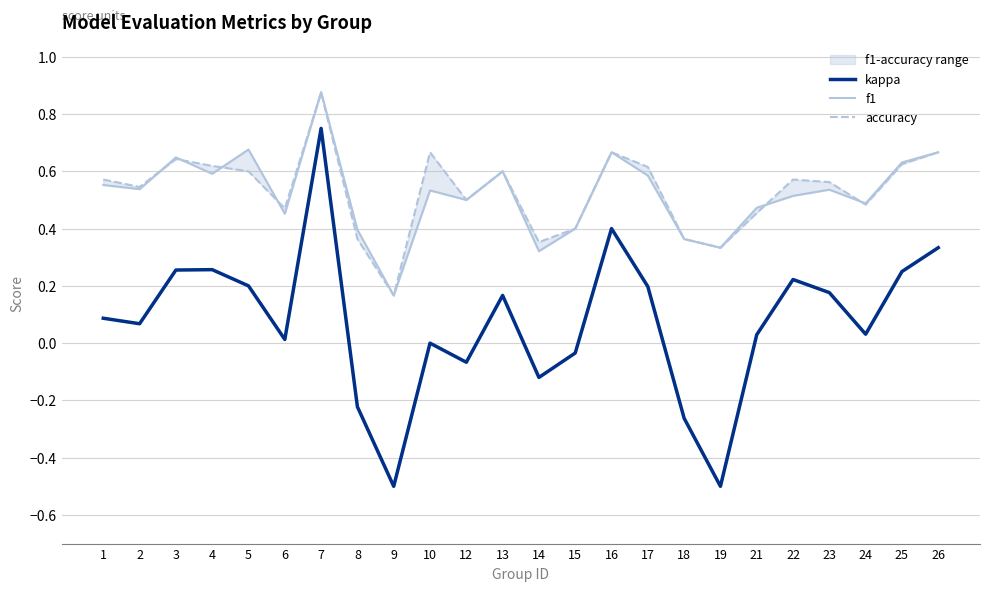

How many accuracy values are between 0 and 1?

24